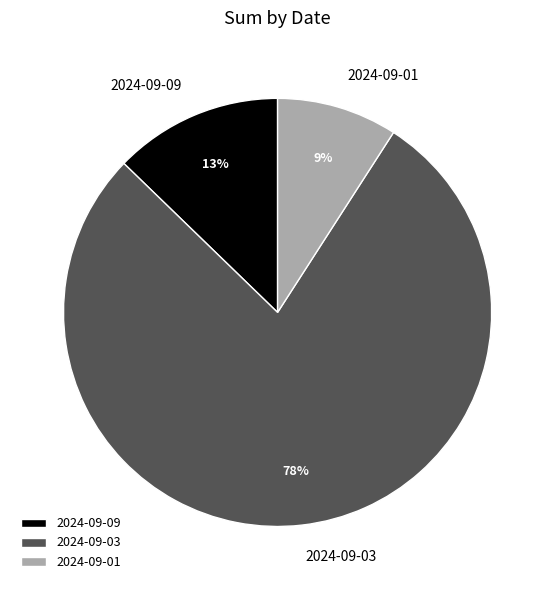

What is the largest slice in the pie chart?

2024-09-03